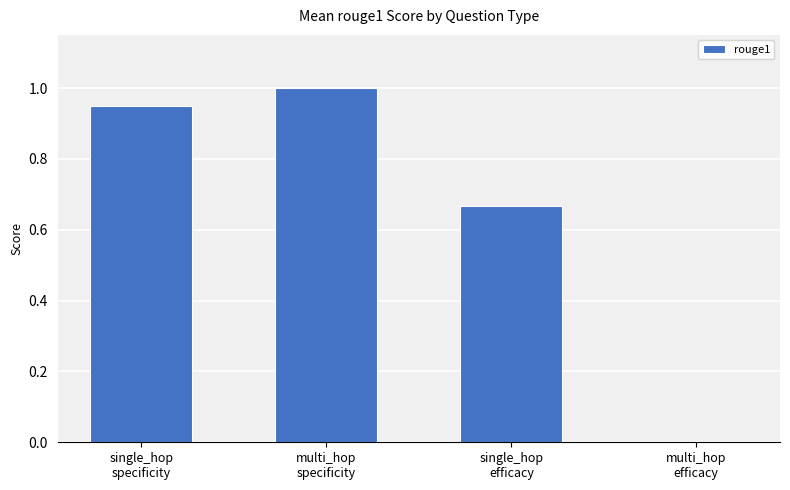

How many series are shown in this chart?

1